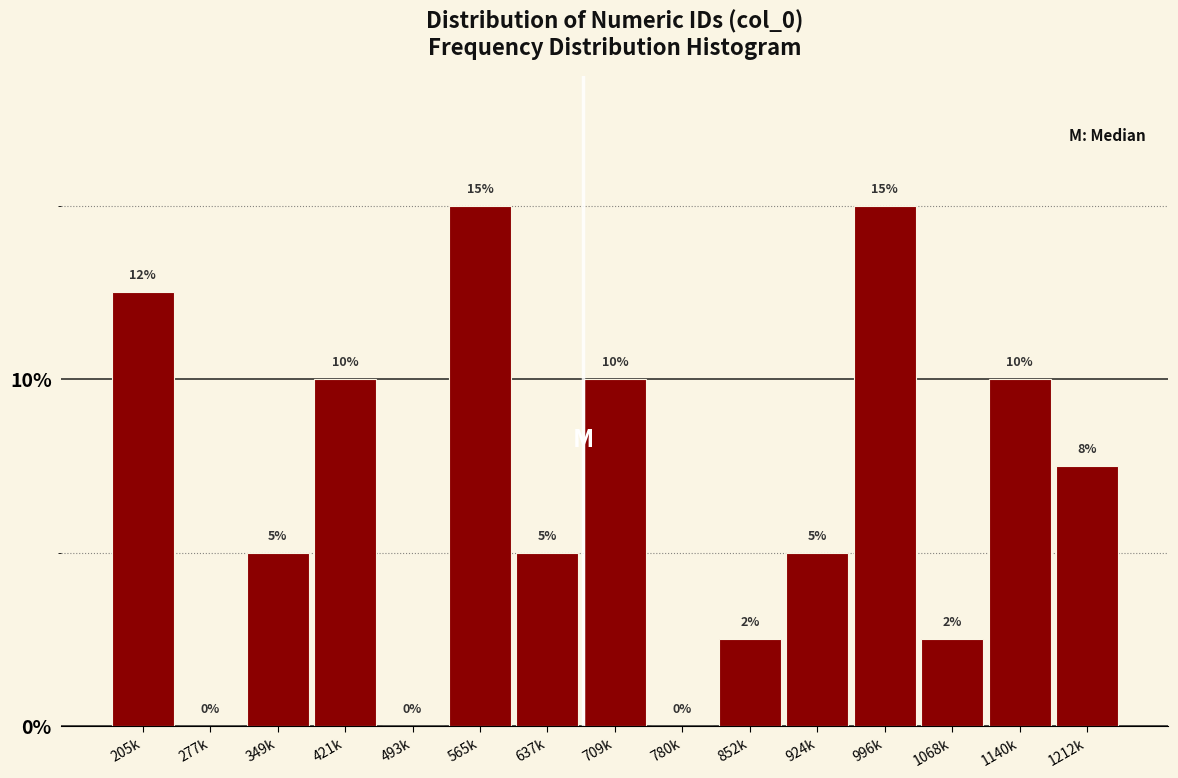

Read the value at 637k.

5.0